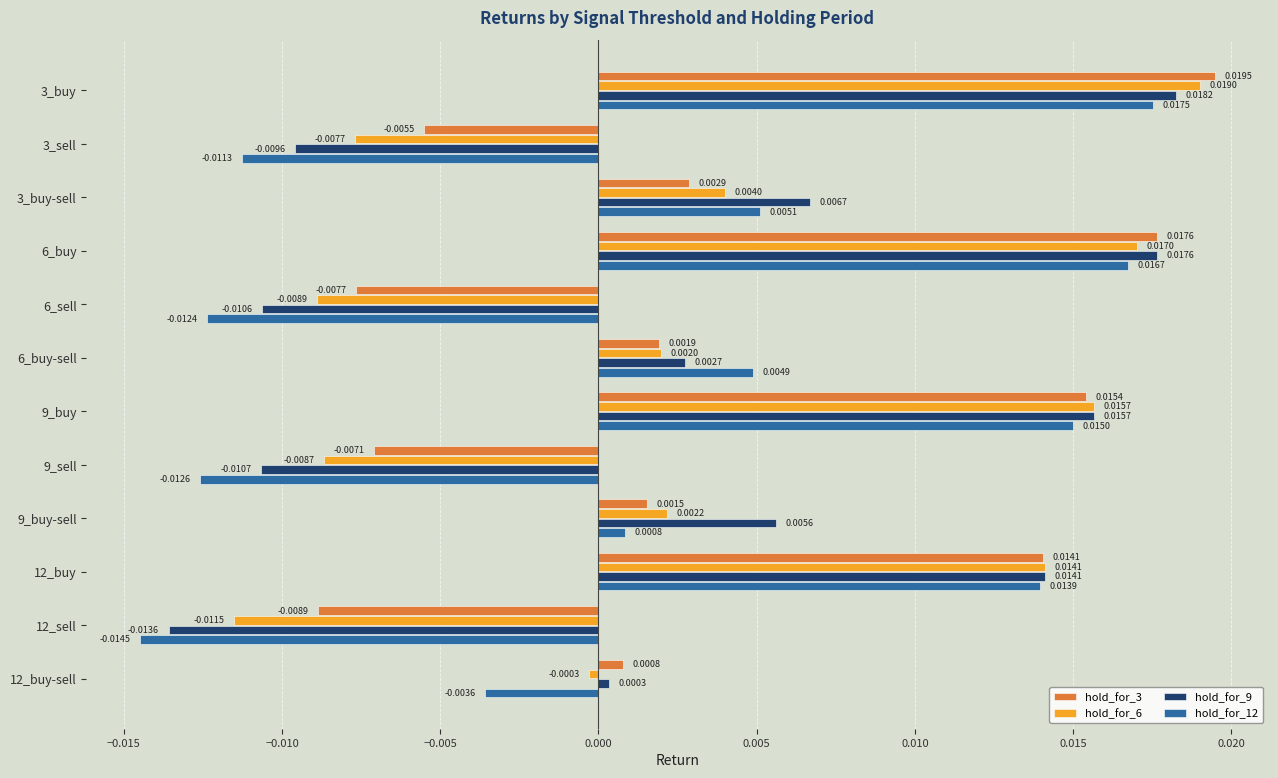

What are all the series names shown in the legend?

hold_for_3, hold_for_6, hold_for_9, hold_for_12